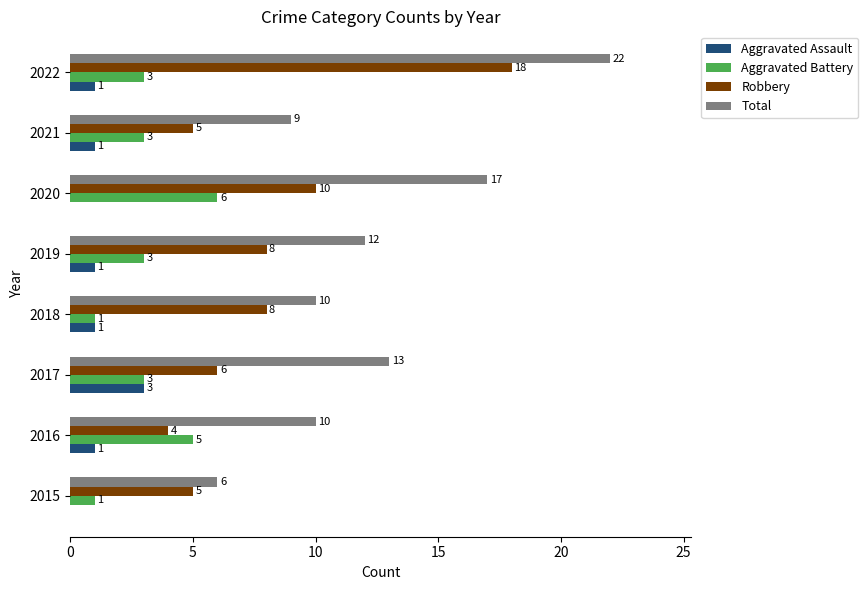

The Robbery series shows 2 at 2015. True or false?

False